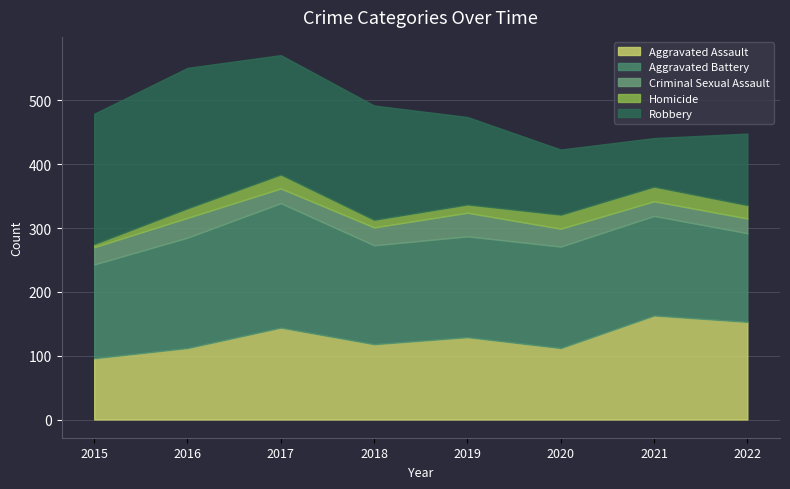

What are all the series names shown in the legend?

Aggravated Assault, Aggravated Battery, Criminal Sexual Assault, Homicide, Robbery